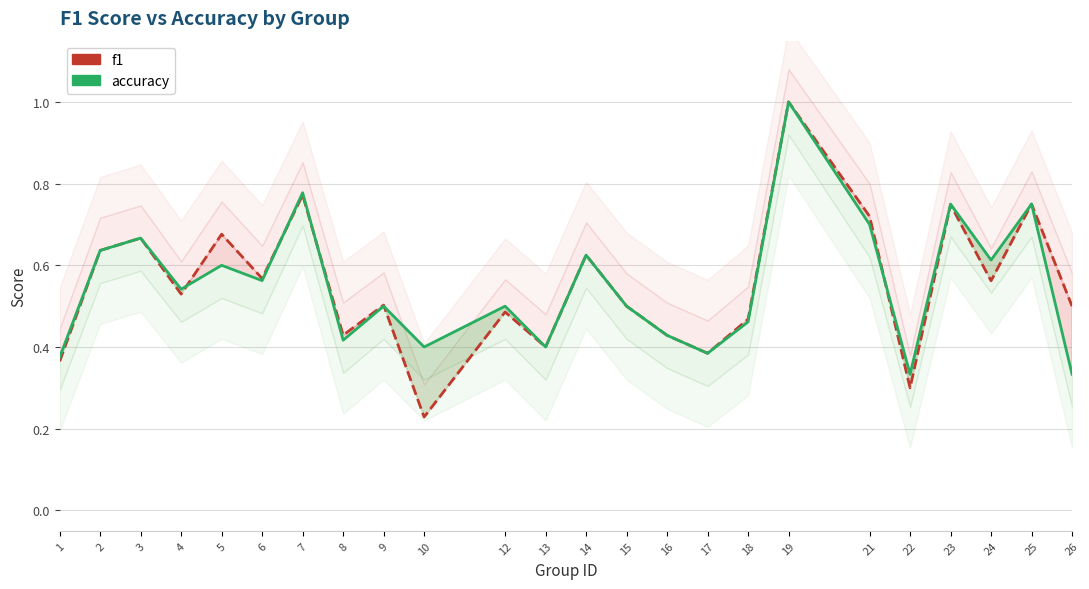

What is the total value across all series at 13?

0.8